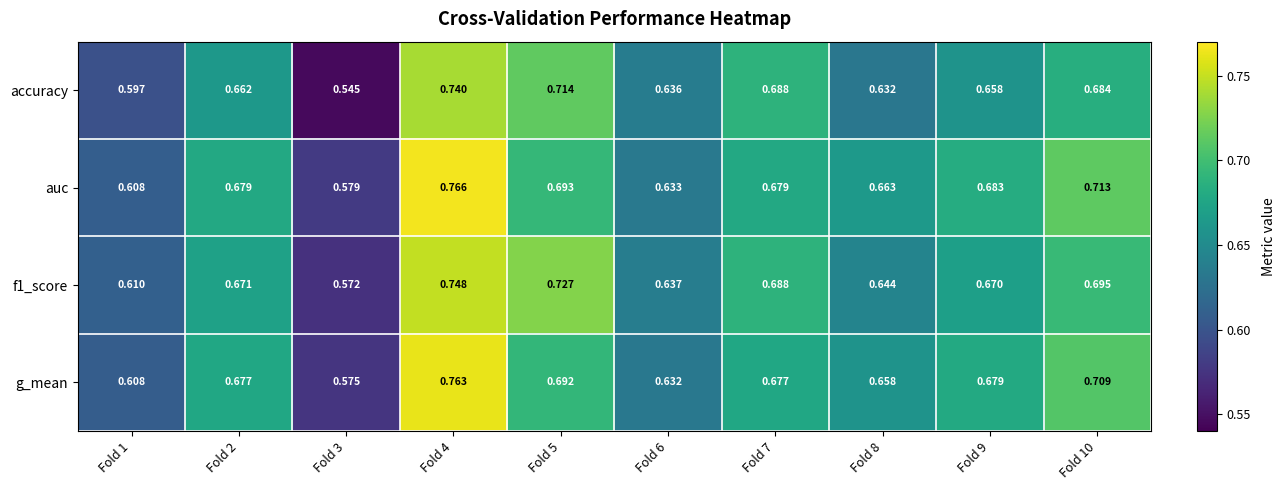

Which series has the widest spread of values?

accuracy